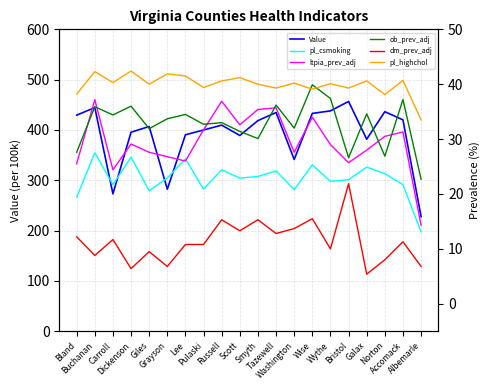

At Bland, list the series in order from largest to smallest.

Value, pl_highchol, ob_prev_adj, ltpia_prev_adj, pl_csmoking, dm_prev_adj